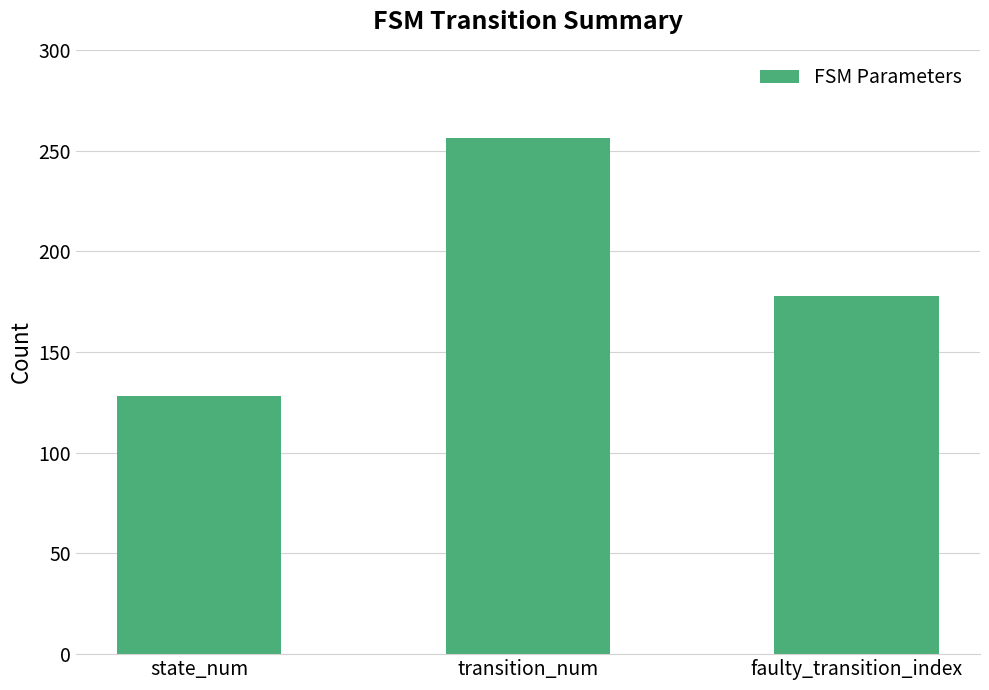

What is the greatest value displayed?

256